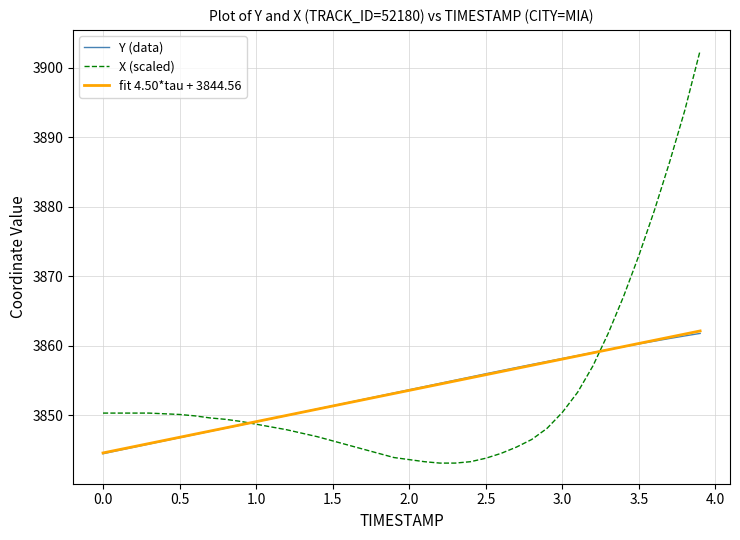

What are all the series names shown in the legend?

Y (data), X (scaled), fit 4.50*tau + 3844.56